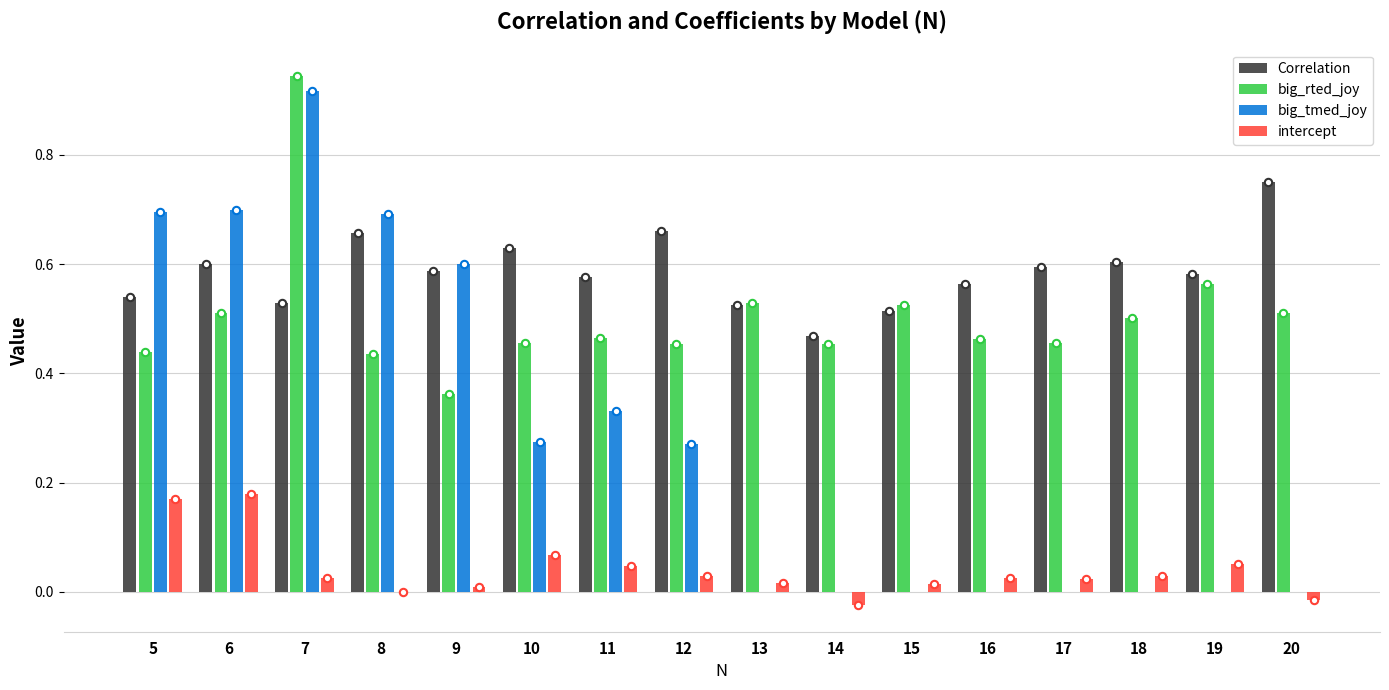

Which series contains the highest Y value?

big_rted_joy